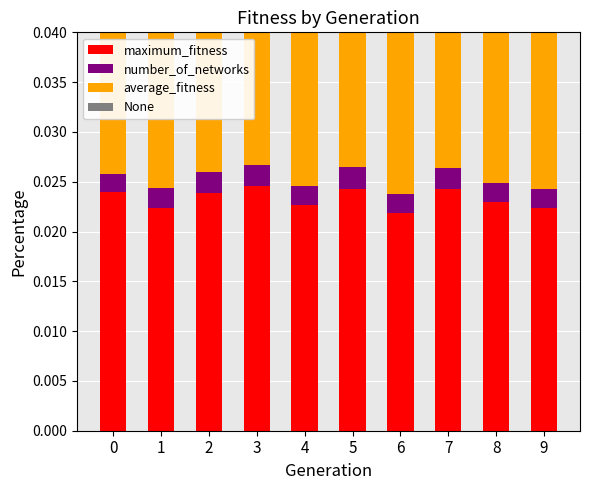

True or false: maximum_fitness has a value of 0.0 at 9.

True